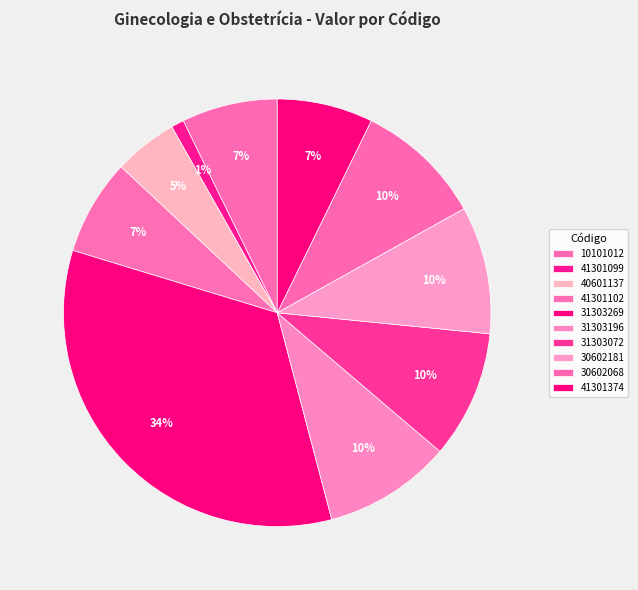

Approximately how many times larger is the value at 41301102 compared to 31303072?

0.8